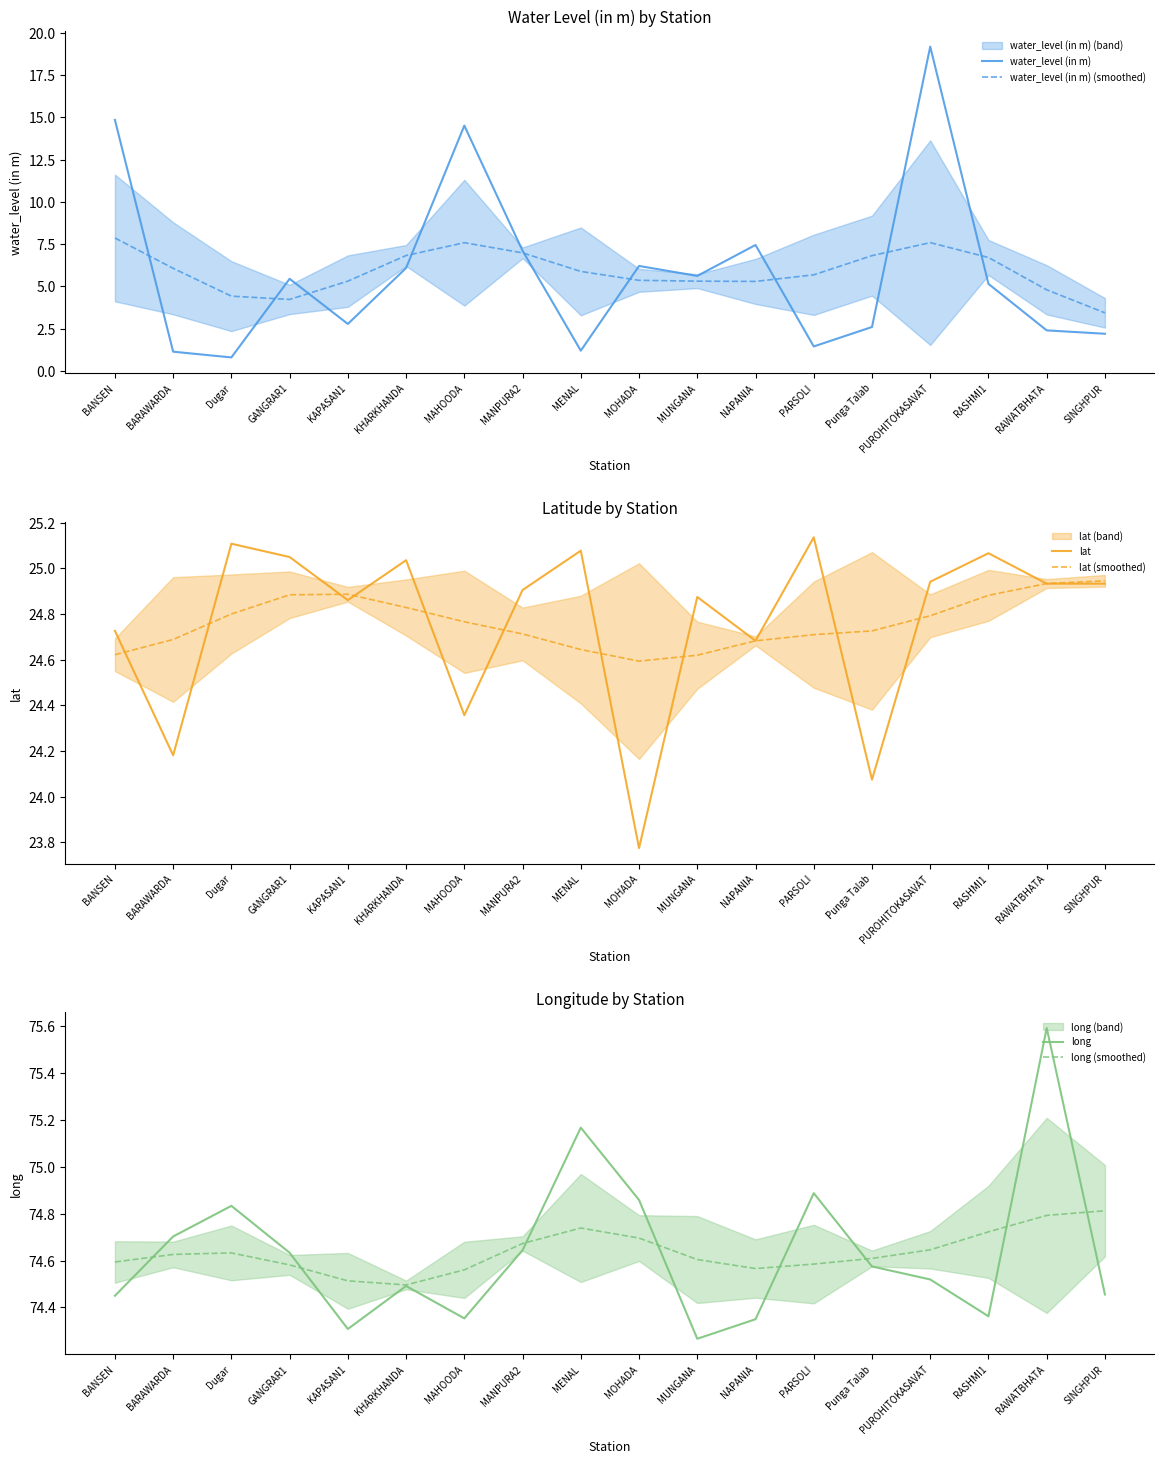

Which series has the largest range (max minus min)?

water_level (in m)